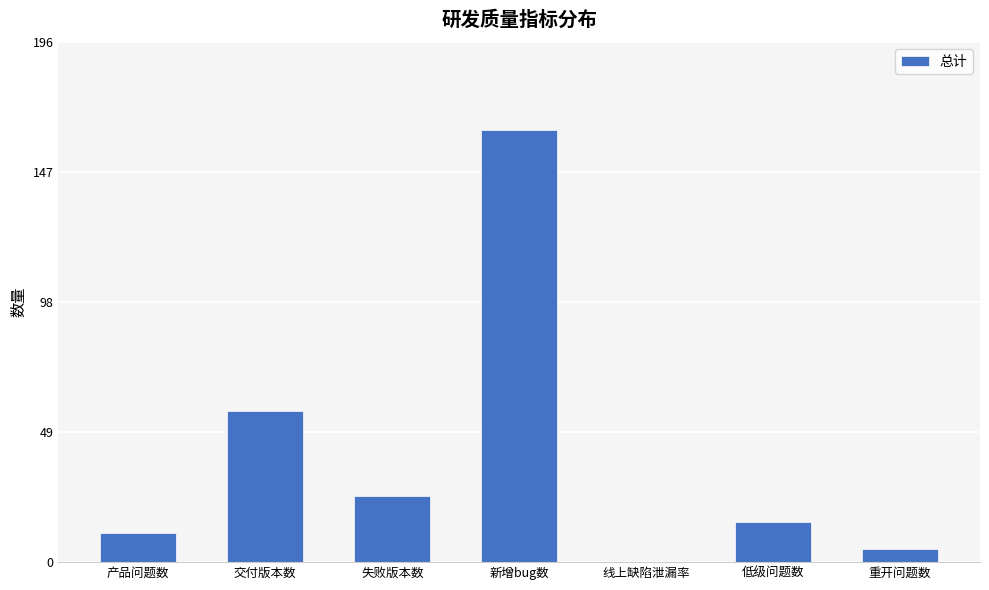

Which category has the highest value across all series?

新增bug数